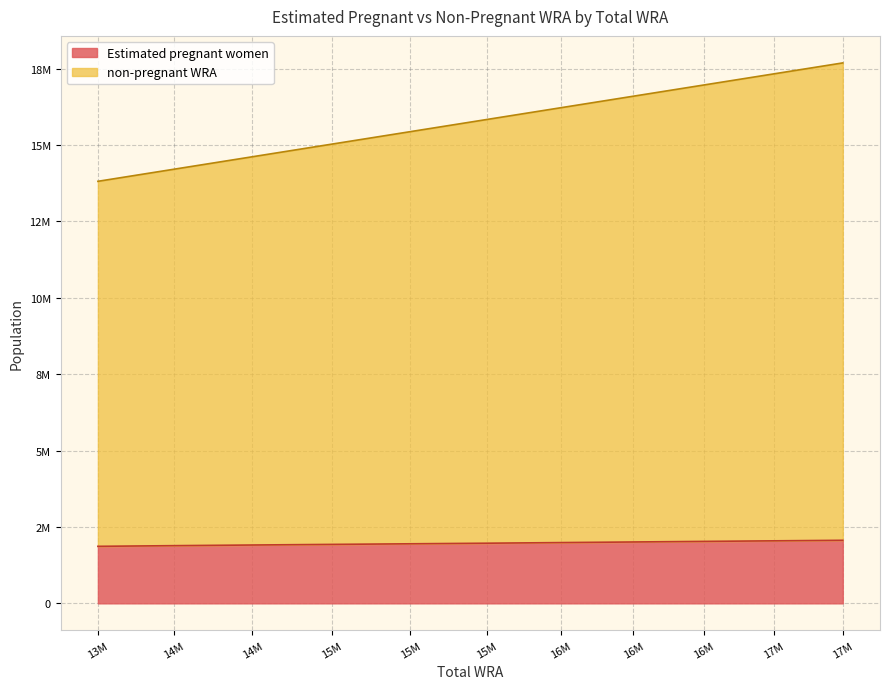

At how many categories does at least one series exceed 9749255?

11